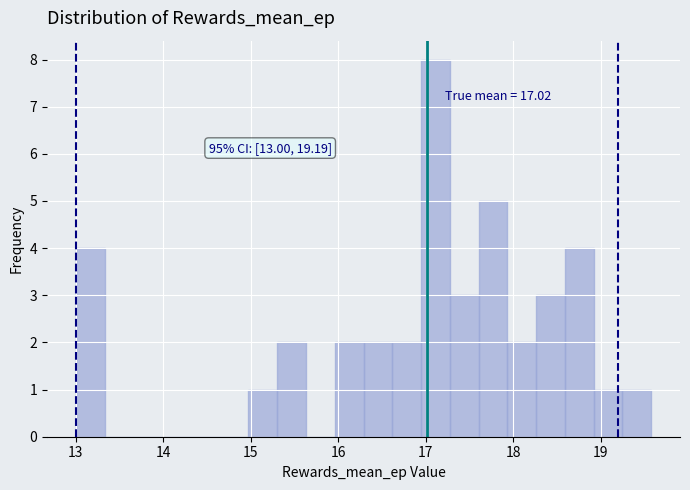

Around what value on the x-axis is the tallest bar? Give the approximate position of its centre, as read against the axis.

17.1